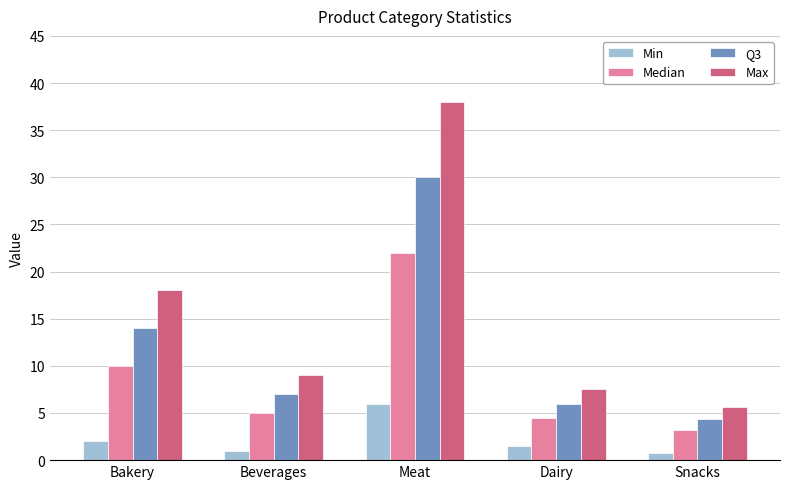

The value of Median at Meat is 22.0. True or false?

True